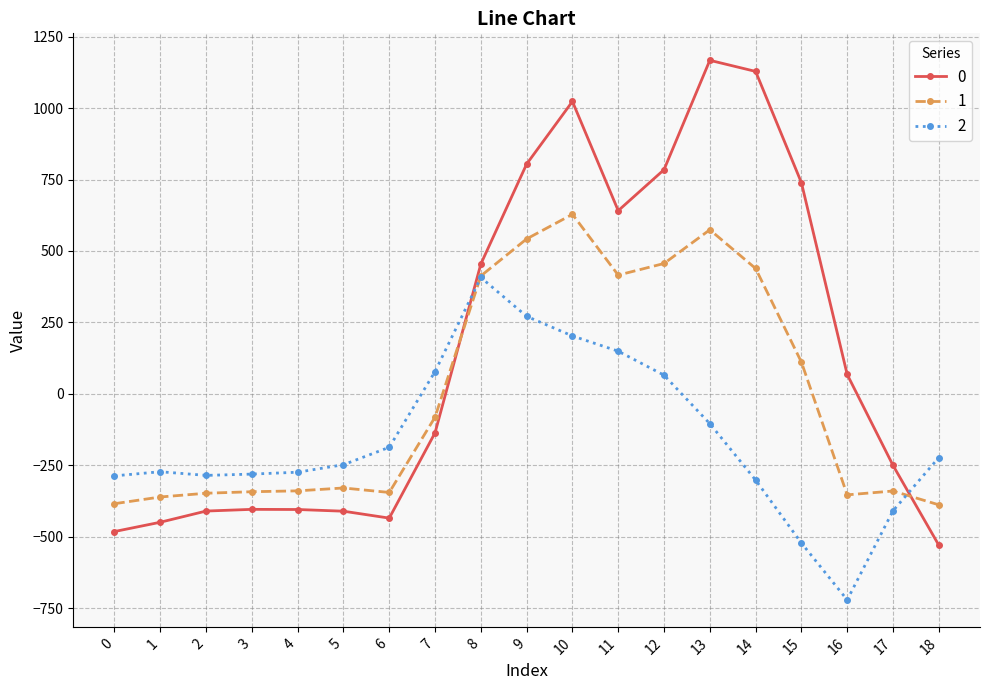

Which category has the highest value in the 0 series?

13